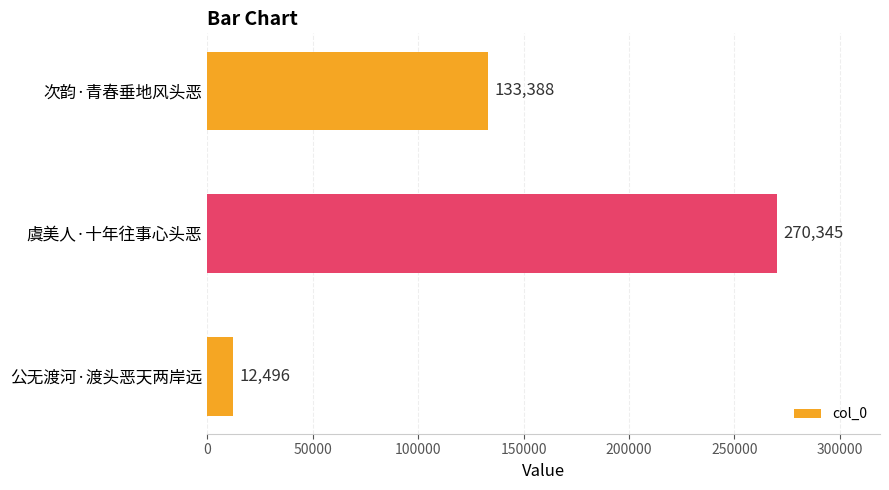

Reading top to bottom, what are all the values shown in this chart?

次韵·青春垂地风头恶=133388	虞美人·十年往事心头恶=270345	公无渡河·渡头恶天两岸远=12496